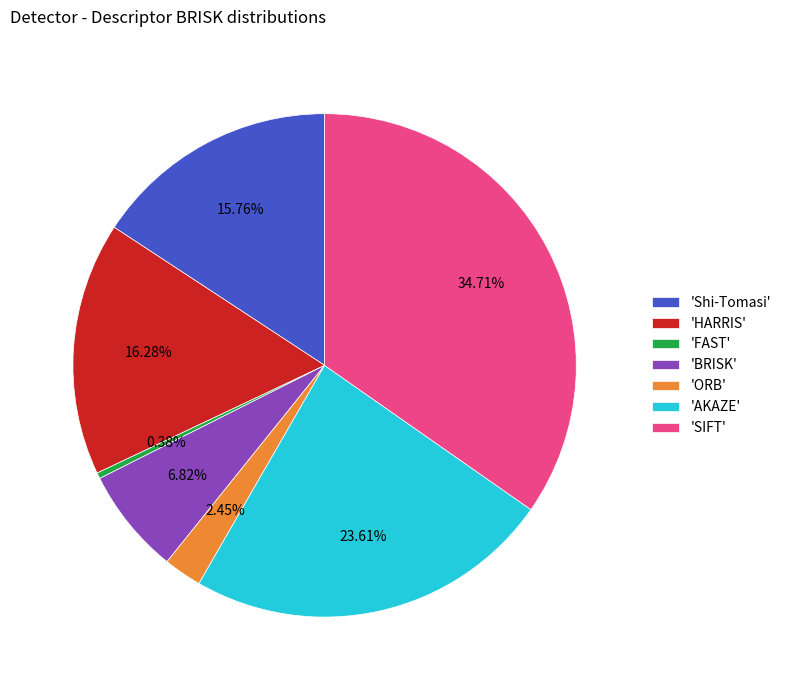

To the nearest percent, what is the average slice percentage?

14%